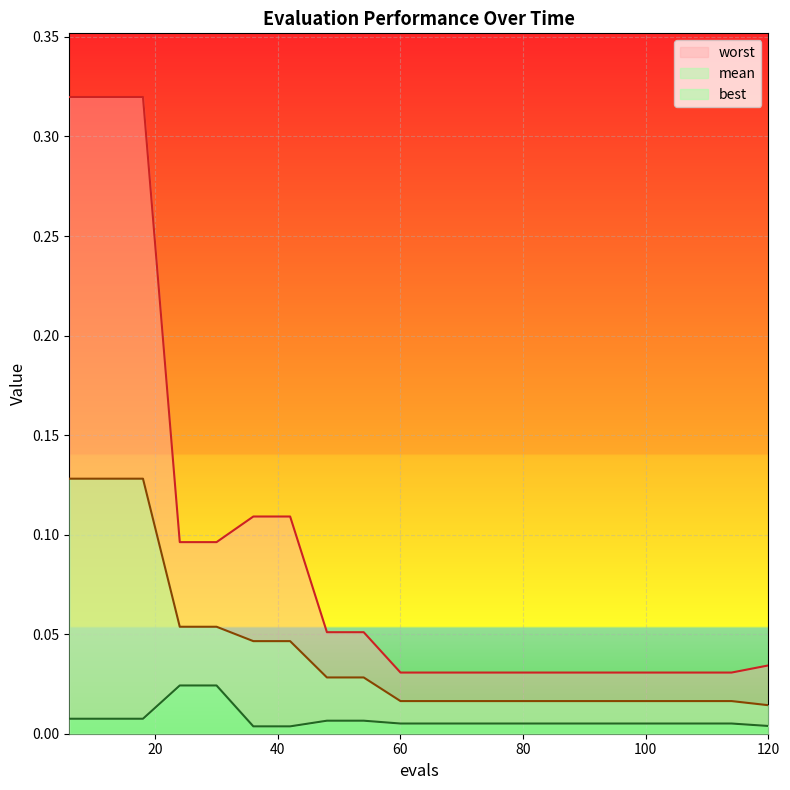

Which series has the largest total across all categories?

worst